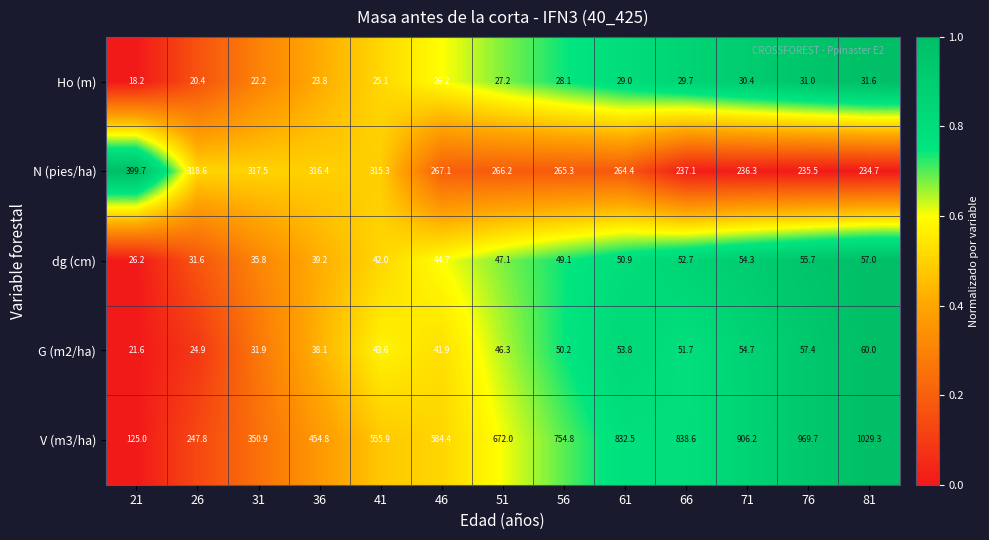

What is the difference between the G (m2/ha) values at 56 and 61?

3.6